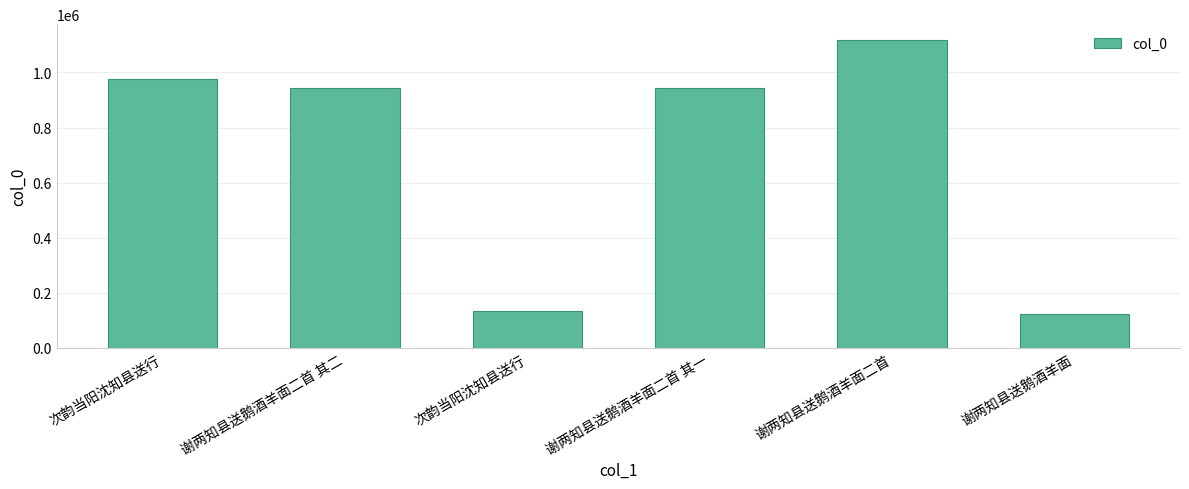

The value at 谢两知县送鹅酒羊面 is 121752. True or false?

True